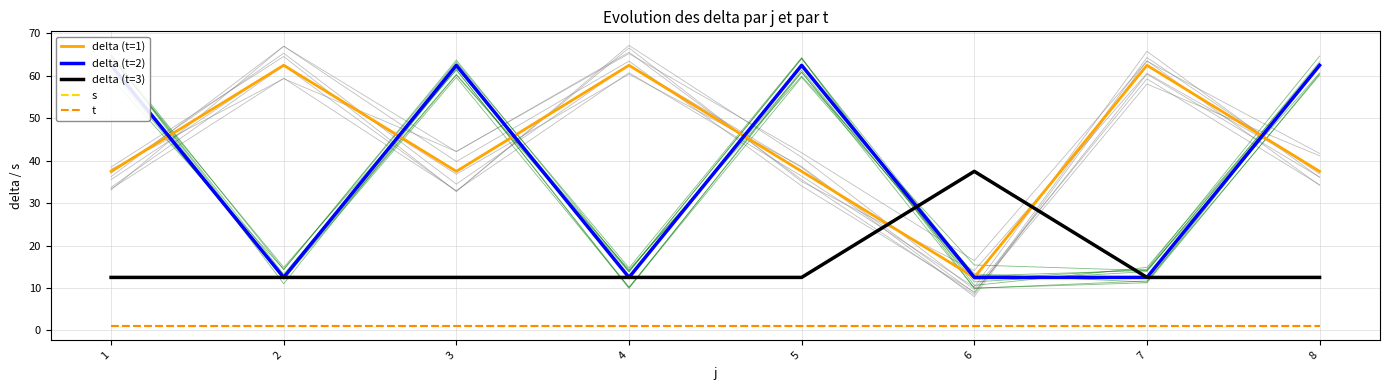

Which has a higher value, 3 or 5?

3